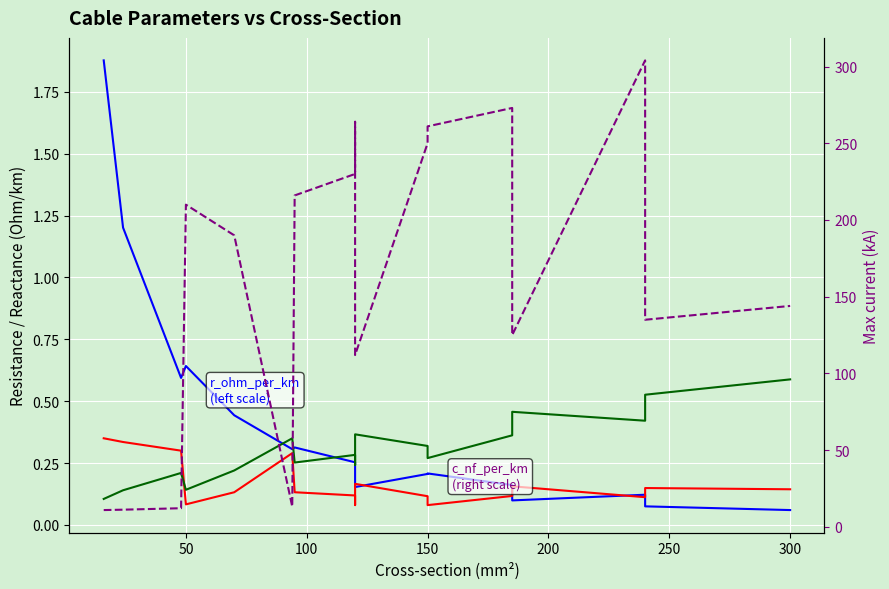

Between 300 and 150, which is larger?

150